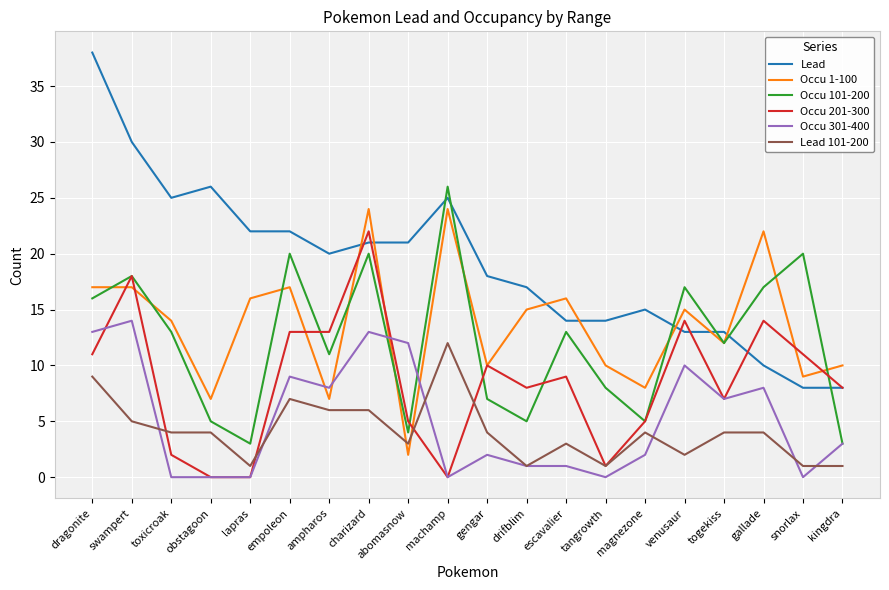

Is the value of Lead 101-200 at kingdra greater than the value of Occu 301-400 at charizard?

No